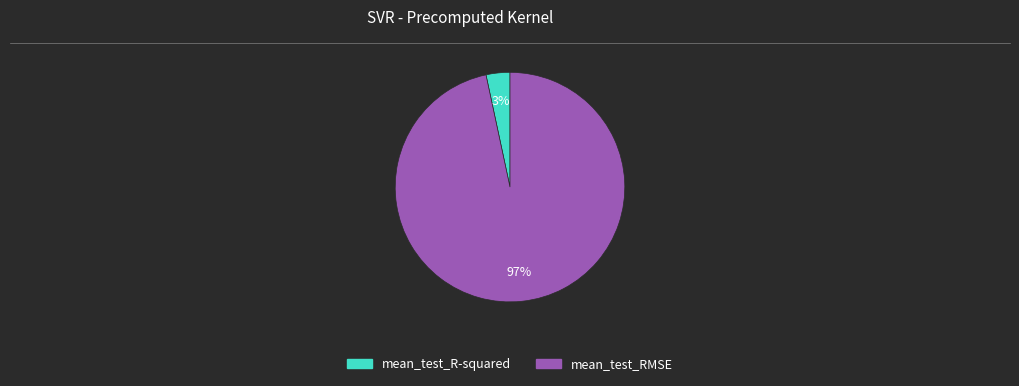

Which category has the biggest portion of the pie?

mean_test_RMSE